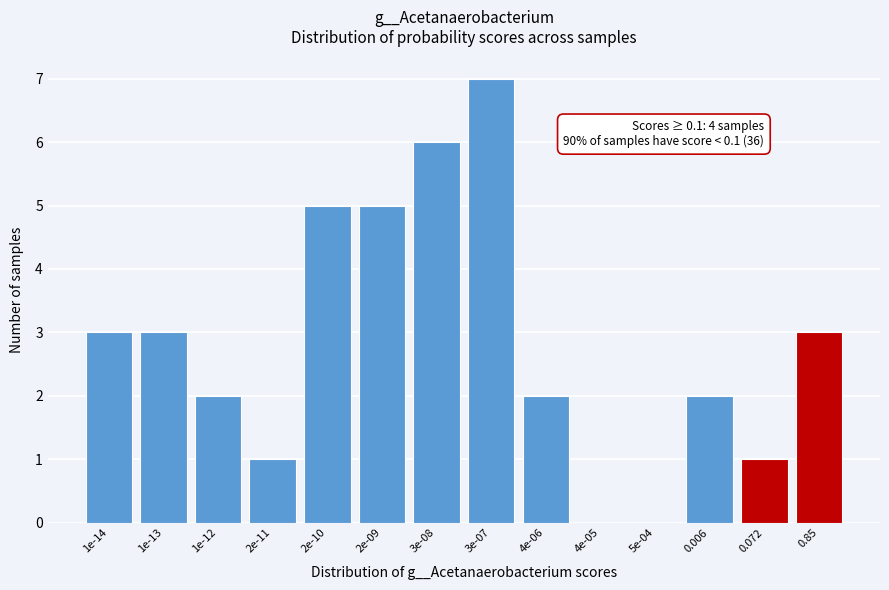

Reading left to right, what are all the values shown in this chart?

1e-14=3	1e-13=3	1e-12=2	2e-11=1	2e-10=5	2e-09=5	3e-08=6	3e-07=7	4e-06=2	4e-05=0	5e-04=0	0.006=2	0.072=1	0.85=3